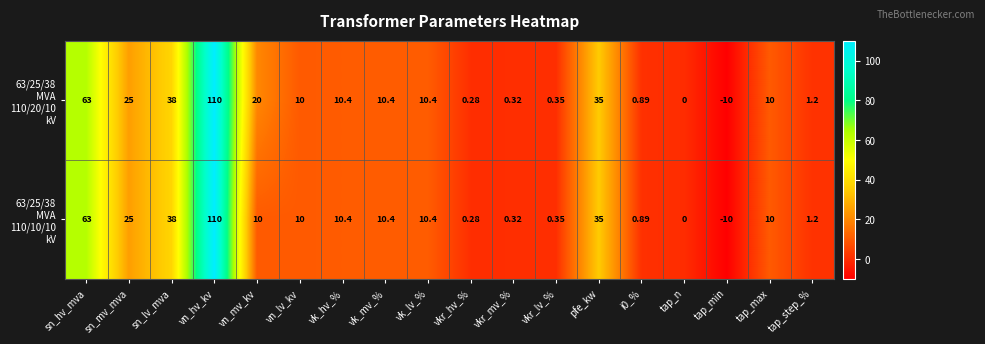

Which category has the highest value across all series?

vn_hv_kv